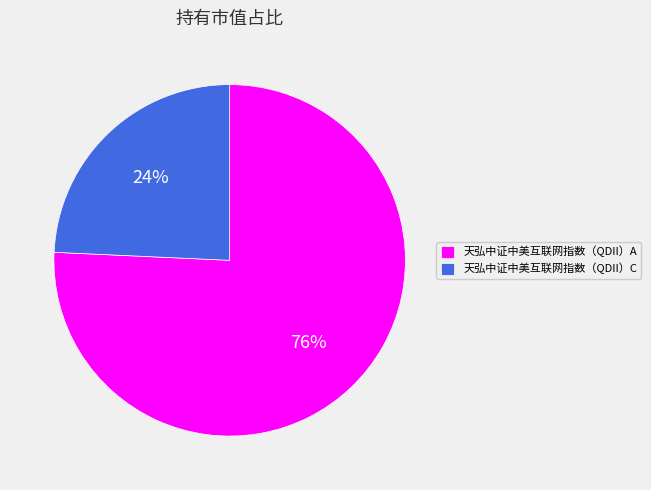

Between 天弘中证中美互联网指数（QDII）A and 天弘中证中美互联网指数（QDII）C, which is larger?

天弘中证中美互联网指数（QDII）A